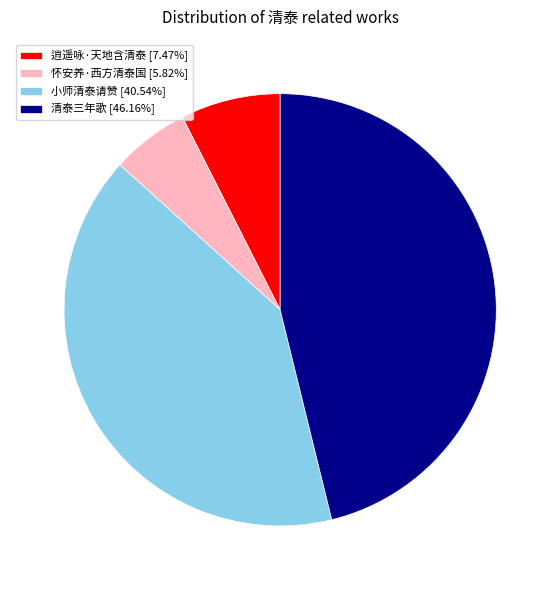

Combined, do 逍遥咏·天地含清泰 and 小师清泰请赞 account for over 50%?

No